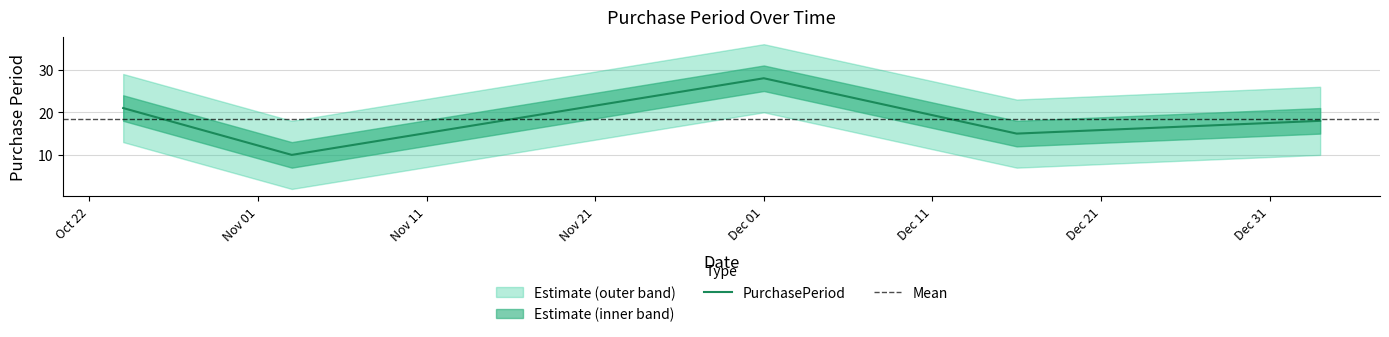

What is the ratio of the value at 2016-12-16 to the value at 2017-01-03?

0.8